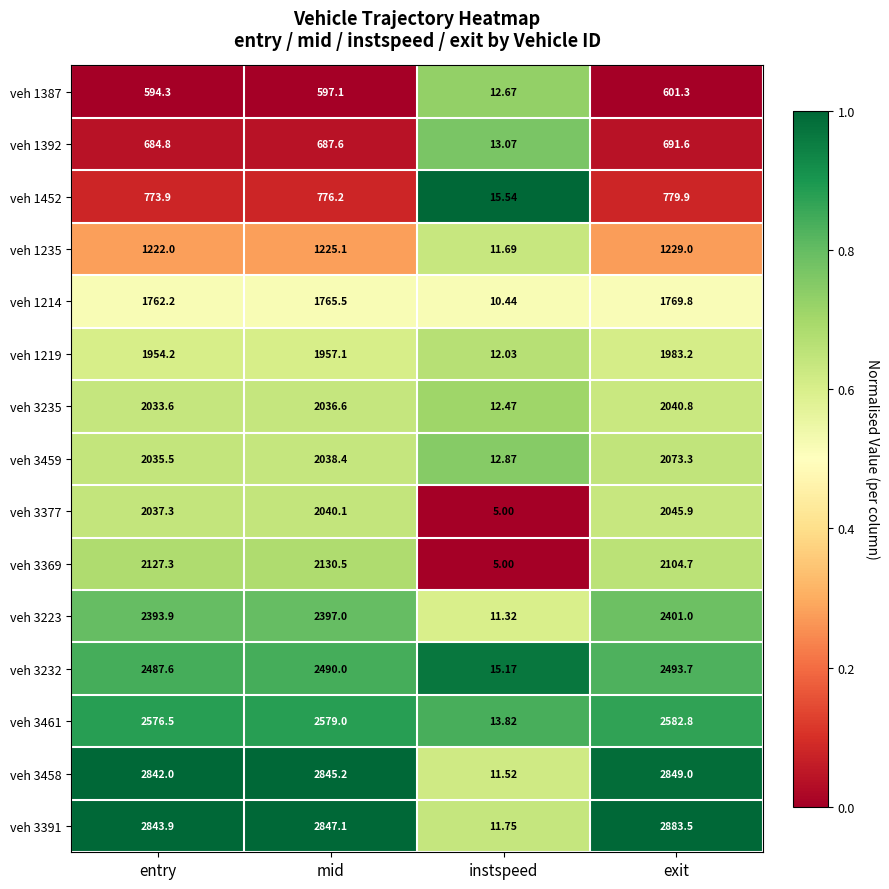

Which category has the lowest value across all series?

instspeed